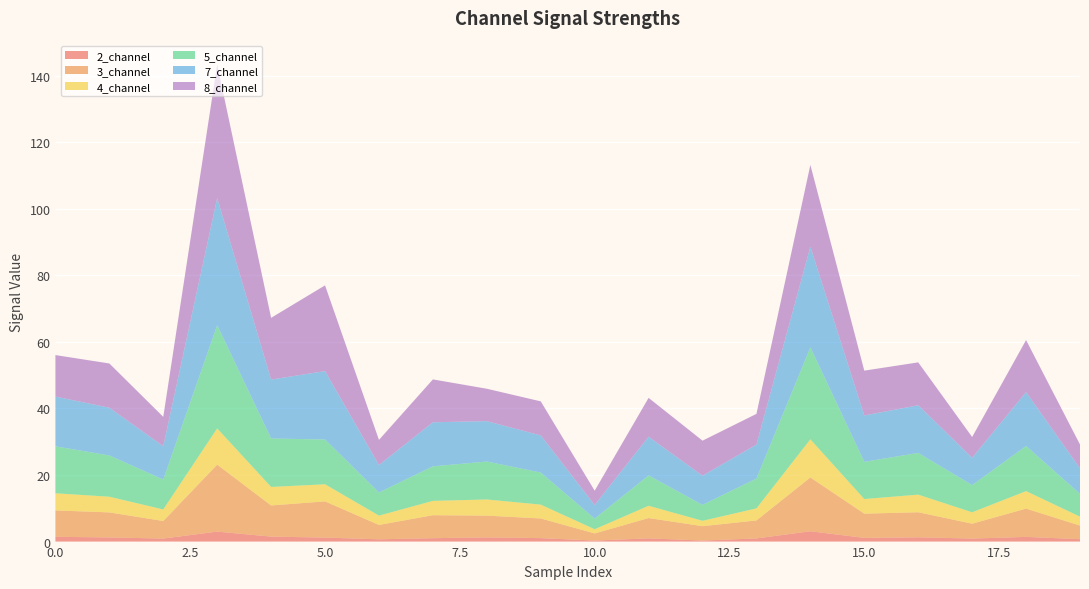

Reading right to left, what are all the values shown in this chart?

2_channel: 0.7	1.4	0.9	1.3	1.1	3.1	0.9	0.3	1.0	0.3	1.0	1.3	1.0	0.7	1.2	1.5	3.0	0.9	1.3	1.4
3_channel: 4.1	8.5	4.5	7.5	7.3	16.2	5.4	4.3	6.1	2.1	5.9	6.5	6.9	4.3	10.9	9.4	20.1	5.3	7.5	7.9
4_channel: 2.7	5.3	3.4	5.3	4.4	11.5	3.6	1.6	3.7	1.3	4.2	4.9	4.3	2.8	5.1	5.6	10.9	3.5	4.7	5.1
5_channel: 6.9	13.5	8.2	12.5	11.2	27.6	9.0	4.8	9.1	3.2	9.6	11.4	10.4	7.0	13.5	14.6	31.0	9.0	12.4	14.1
7_channel: 7.7	16.2	8.2	14.3	13.9	30.2	10.2	8.8	11.6	4.1	11.2	12.1	13.2	8.2	20.6	17.7	38.2	10.0	14.3	14.9
8_channel: 7.2	15.6	6.2	12.9	13.5	24.6	9.2	10.5	11.7	4.3	10.2	9.7	12.9	7.6	25.8	18.6	40.1	8.8	13.3	12.5